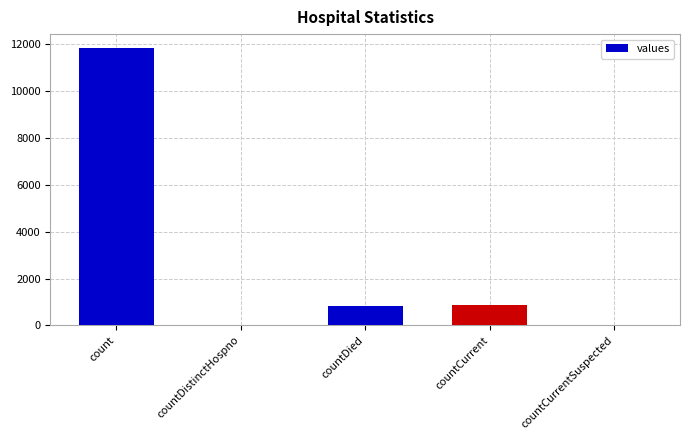

Which has a higher value, count or countDistinctHospno?

count